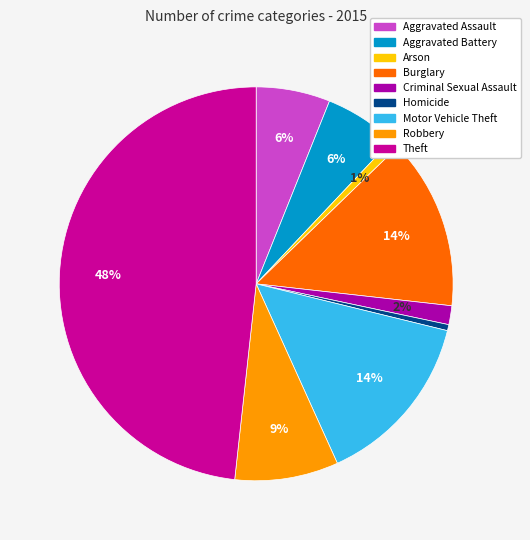

The Homicide slice represents 0% of the pie. True or false?

True